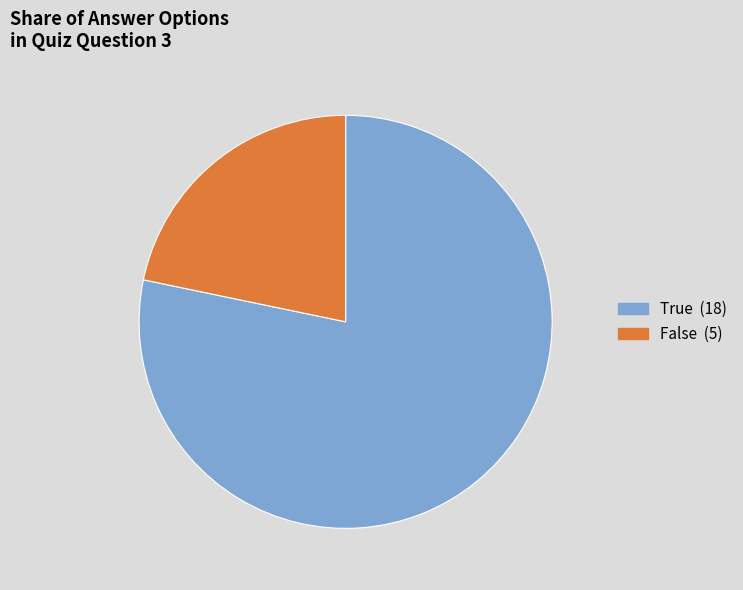

Approximately how many times larger is the value at False compared to True?

0.3